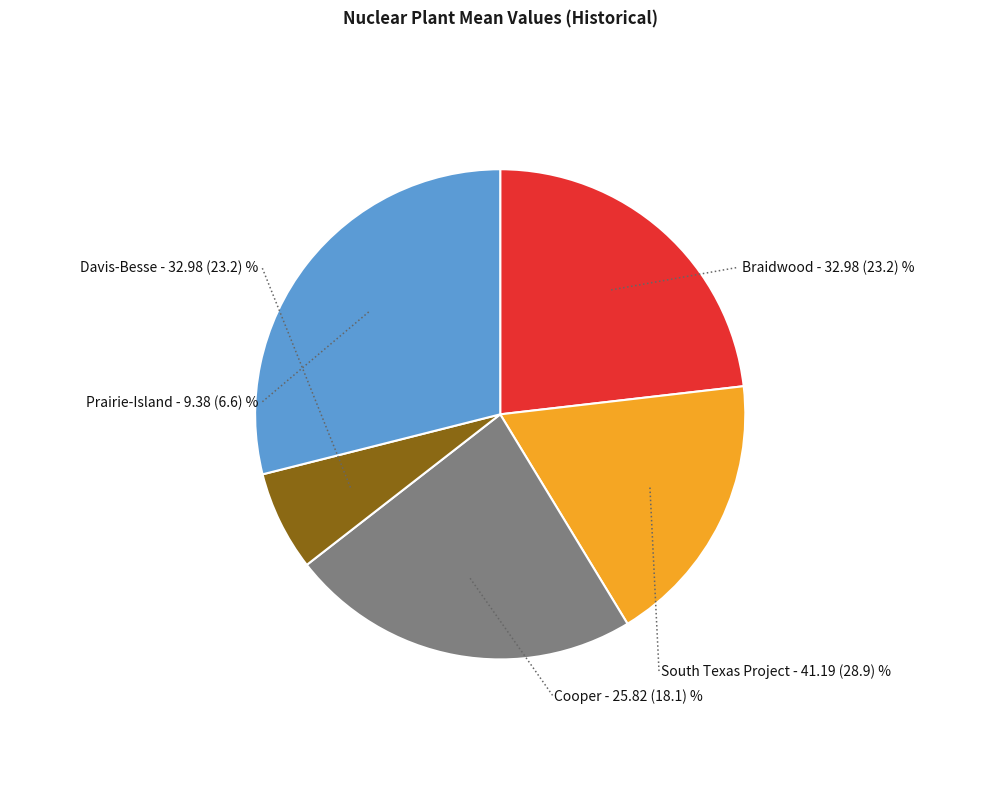

Count the number of slices in the pie.

5